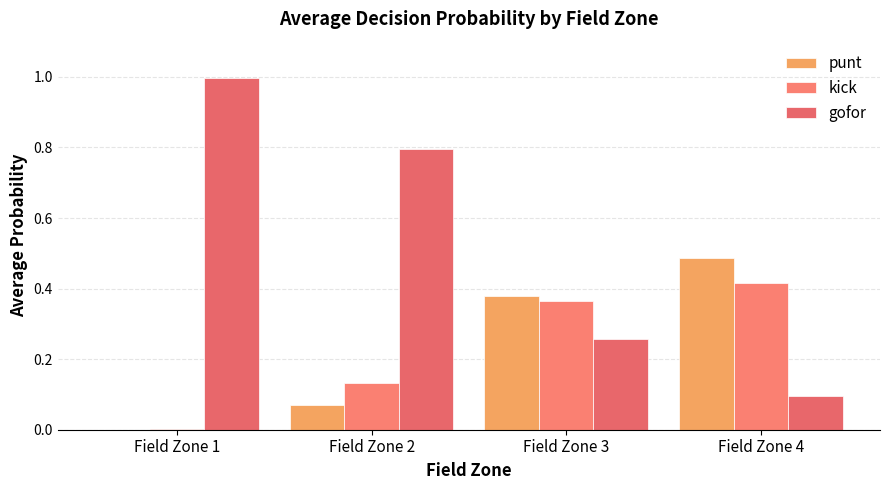

Are the bars horizontal?

No